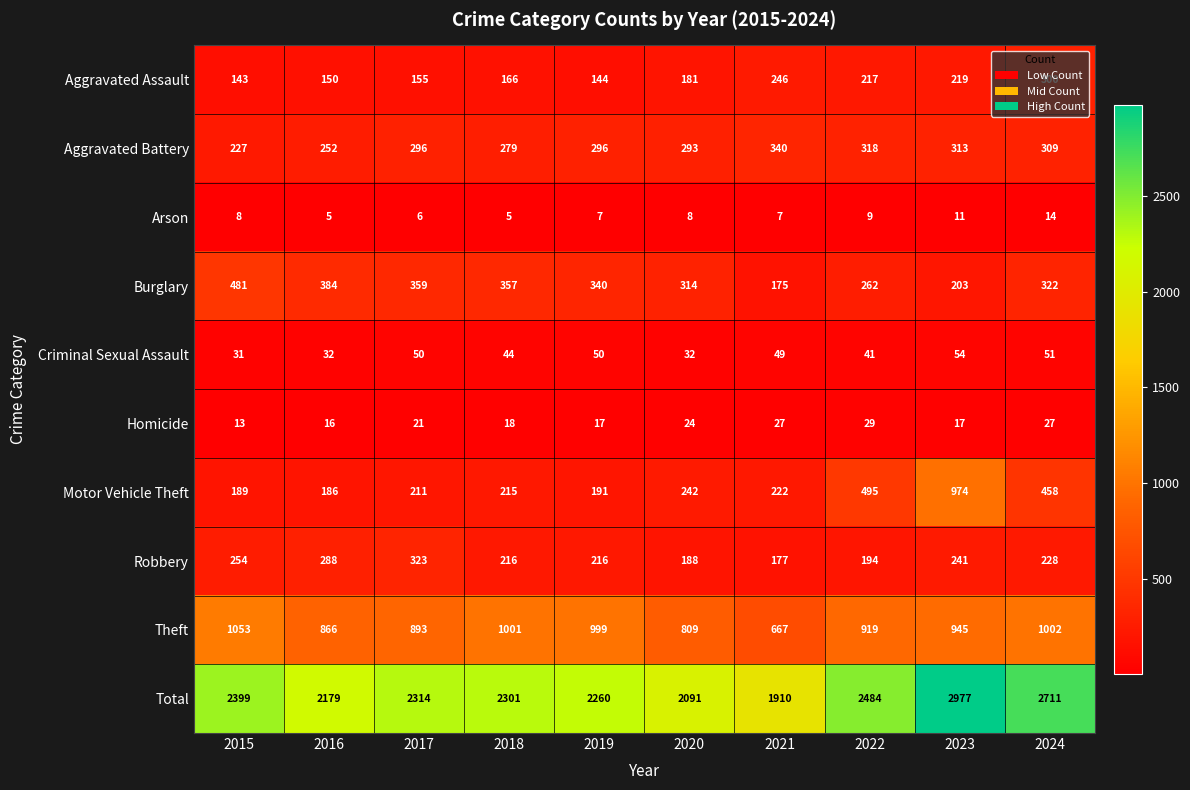

At how many categories does at least one series exceed 1067?

10